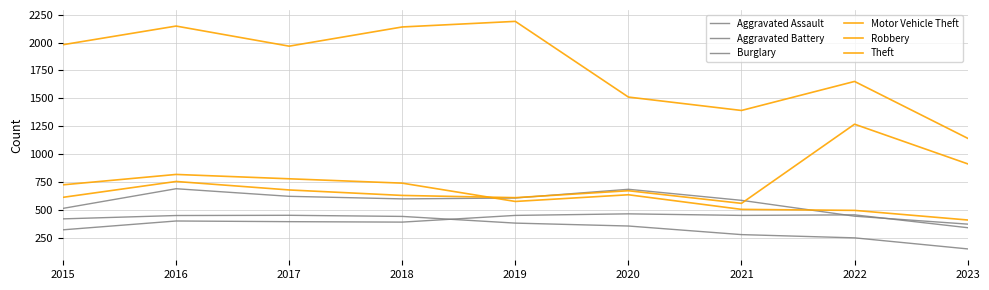

Does the chart display data point markers on the line(s)?

No